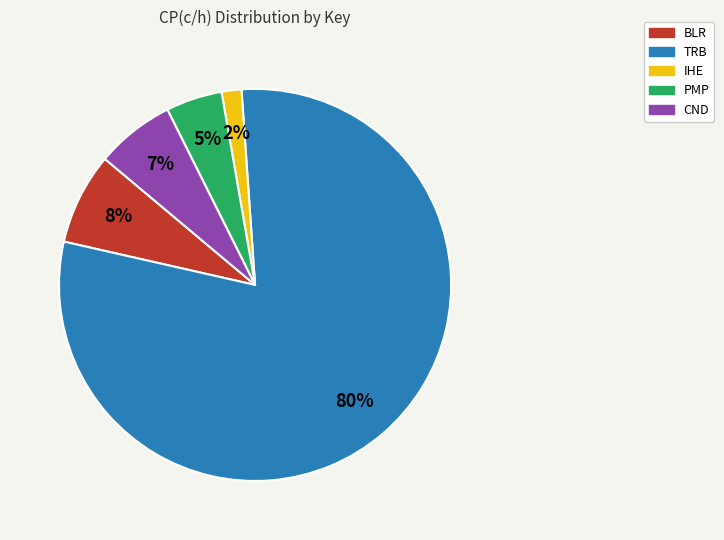

Is the sum of PMP and TRB greater than half?

Yes